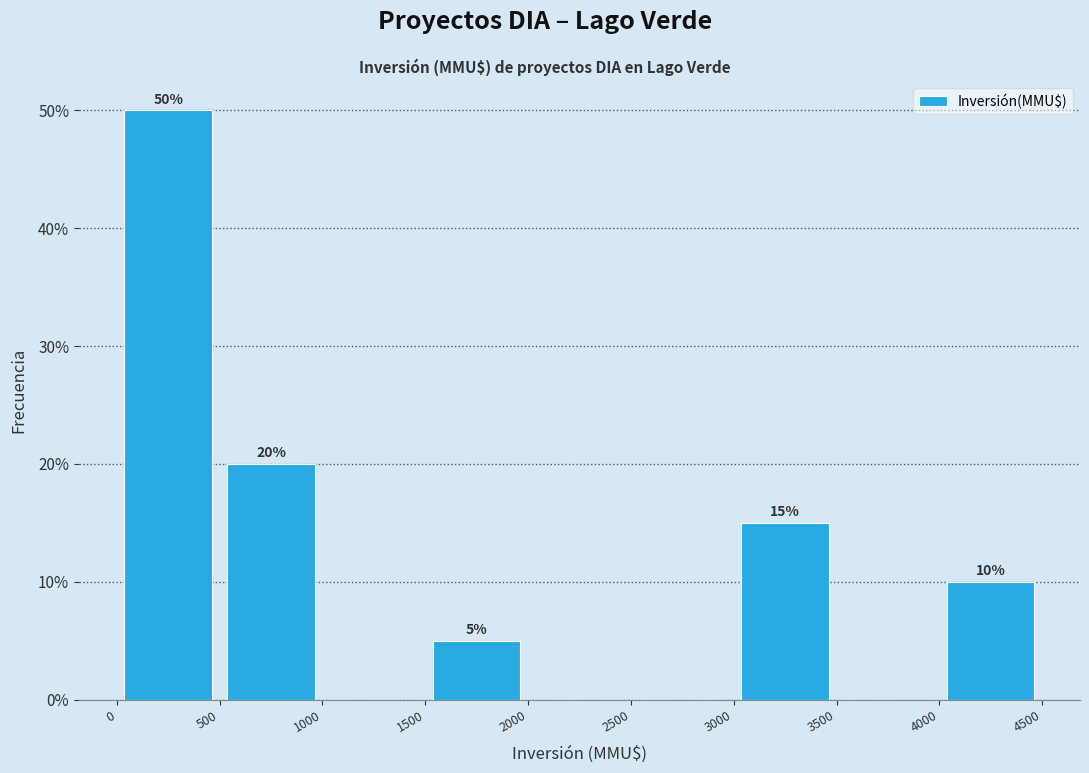

Over which range of the x-axis is the bar tallest?

0 to 500